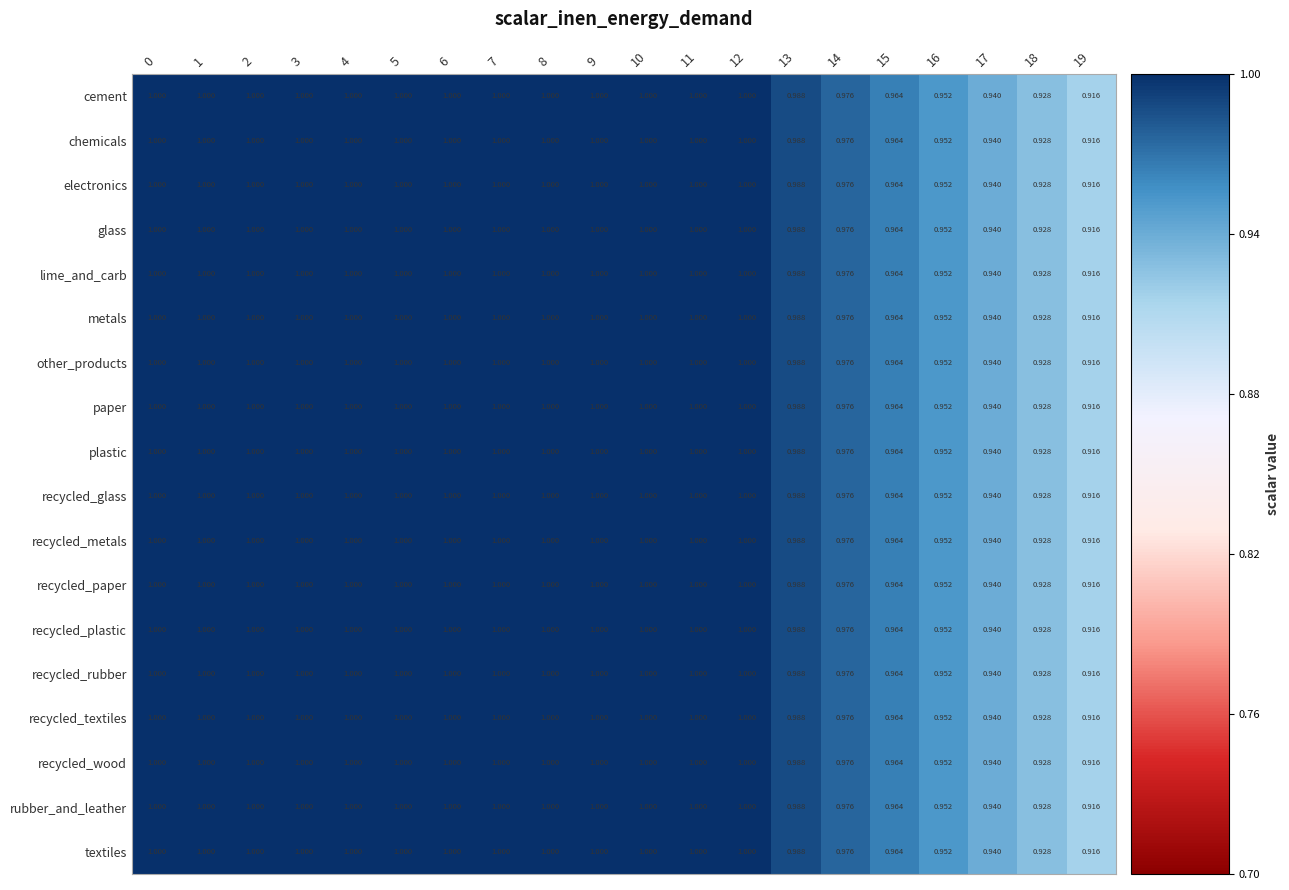

How many distinct data groups are displayed?

18